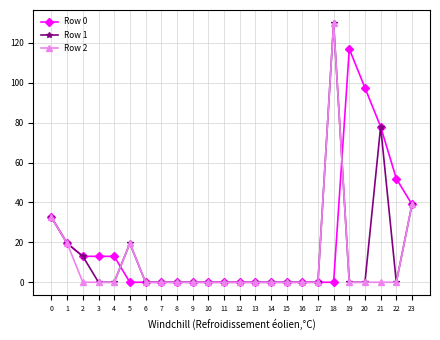

At which category is the sum across all series the highest?

18